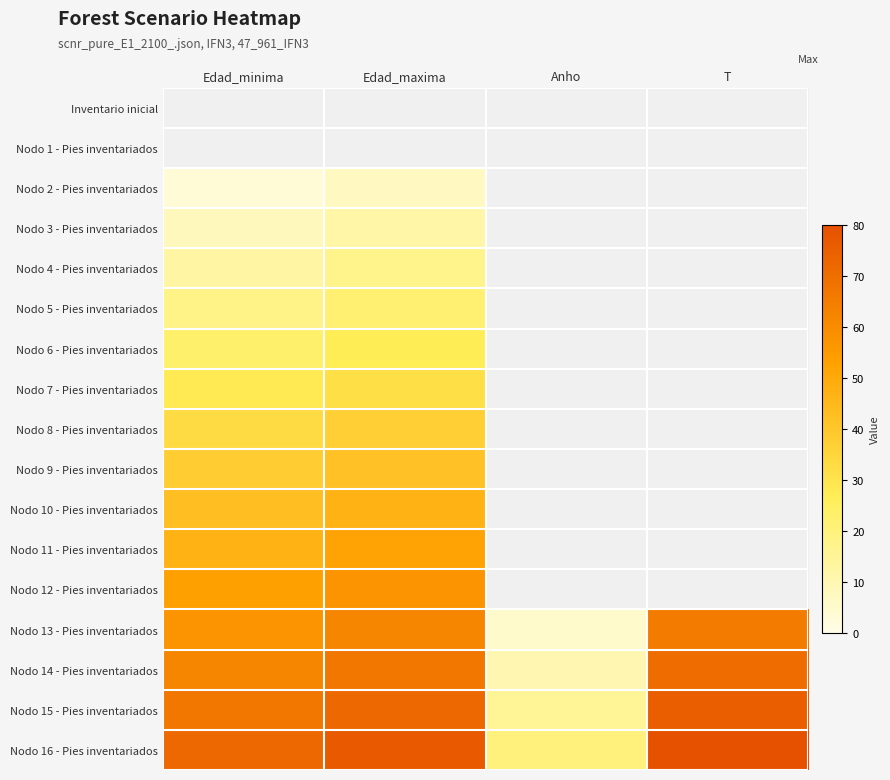

Which has a higher value, T or Edad_minima?

Edad_minima